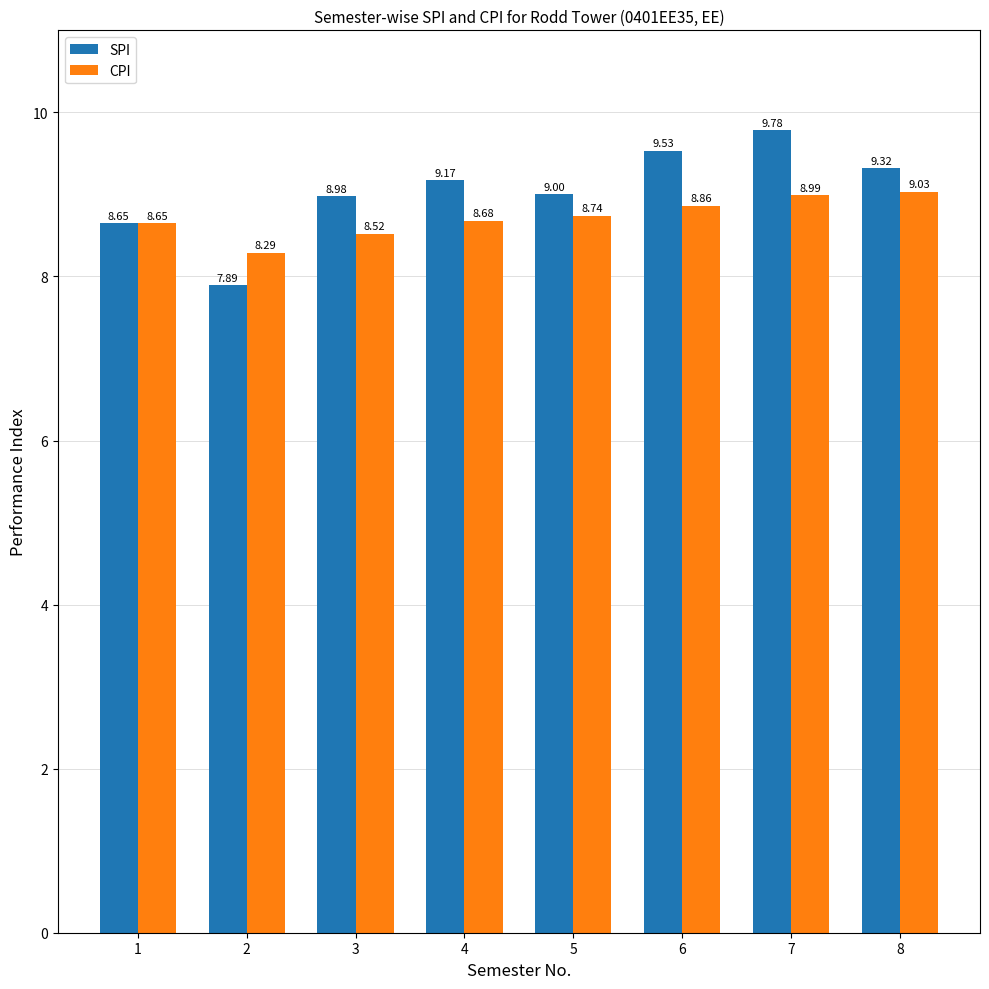

Which series has the largest total across all categories?

SPI